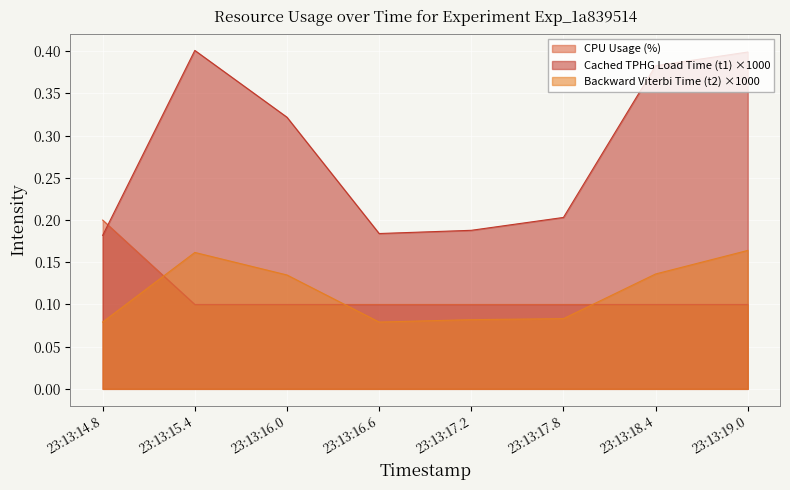

The Cached TPHG Load Time (t1) series shows 0.2 at 23:13:16.6. True or false?

True